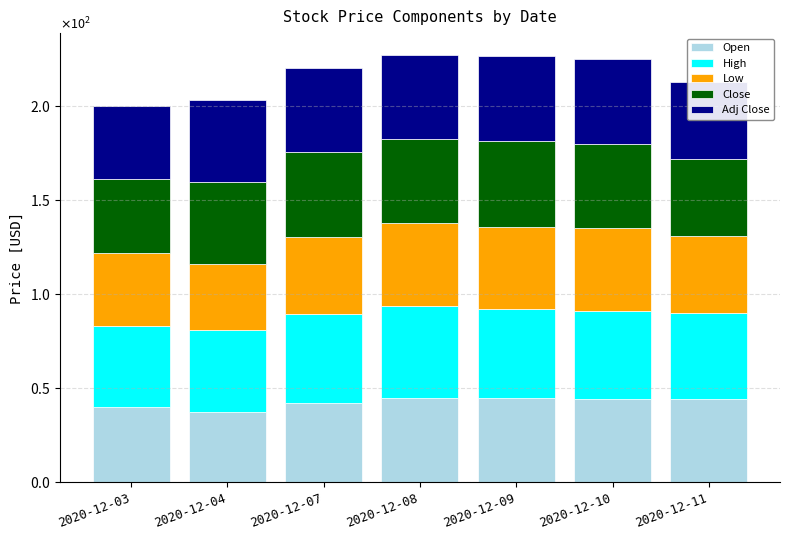

At which category is the sum across all series the highest?

2020-12-08